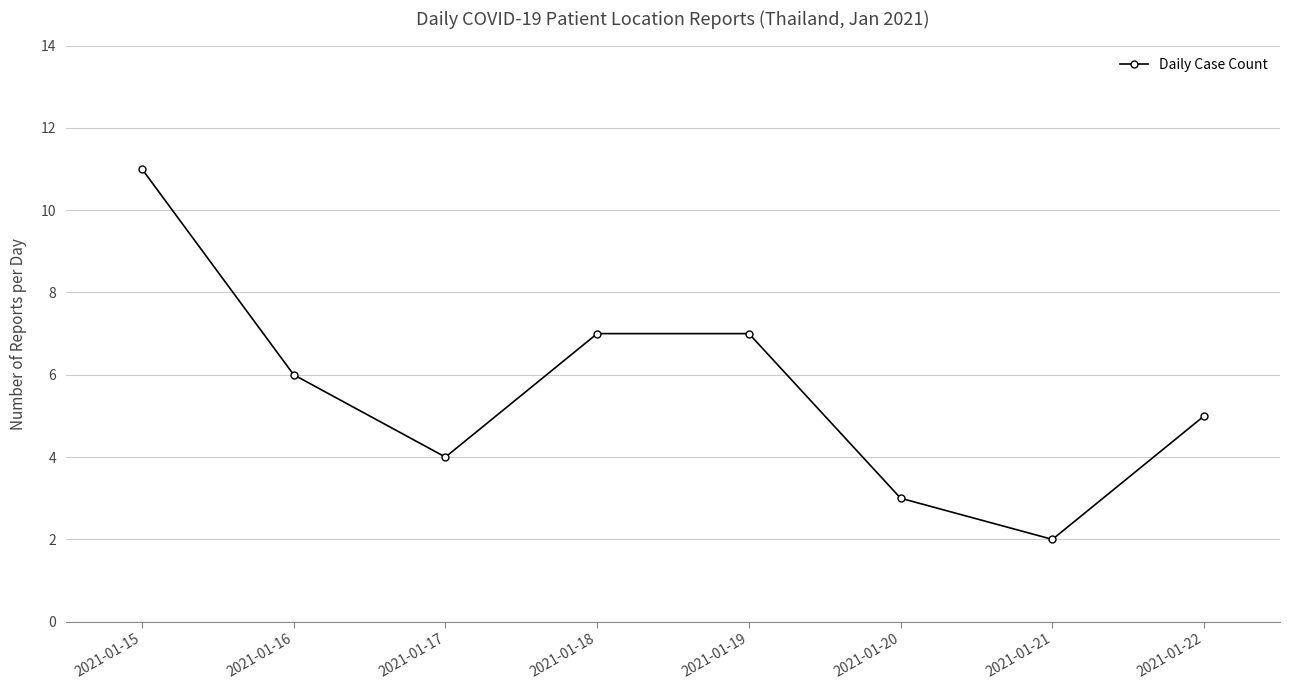

What value does the data have at 2021-01-20?

3